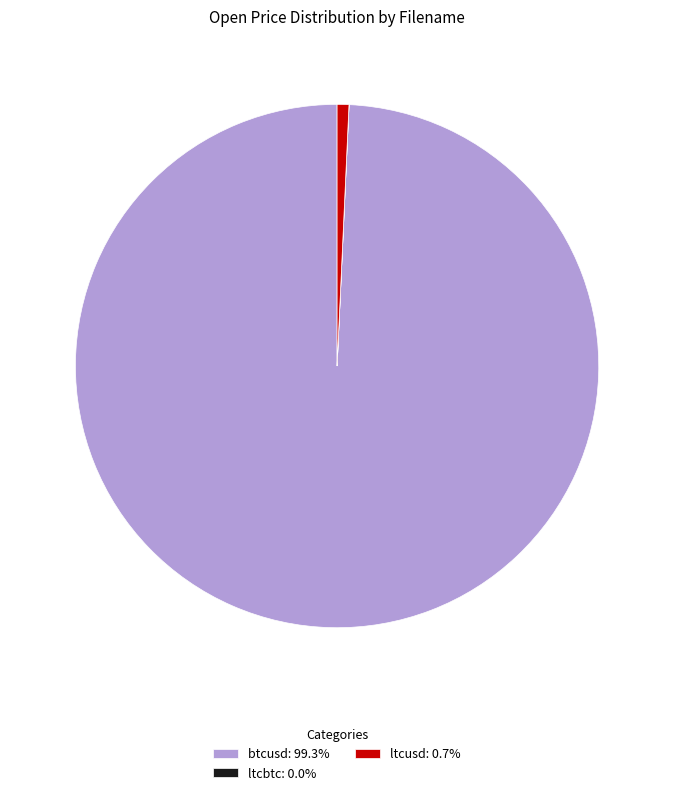

Is btcusd: 99.3% the majority of the pie?

Yes